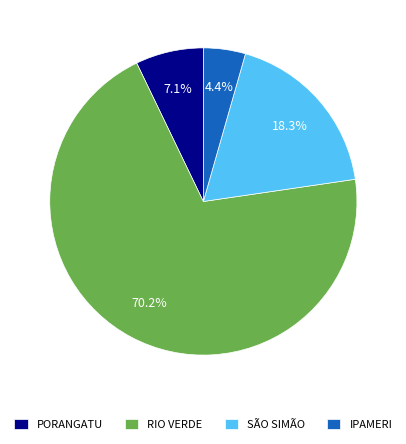

Count the number of slices in the pie.

4